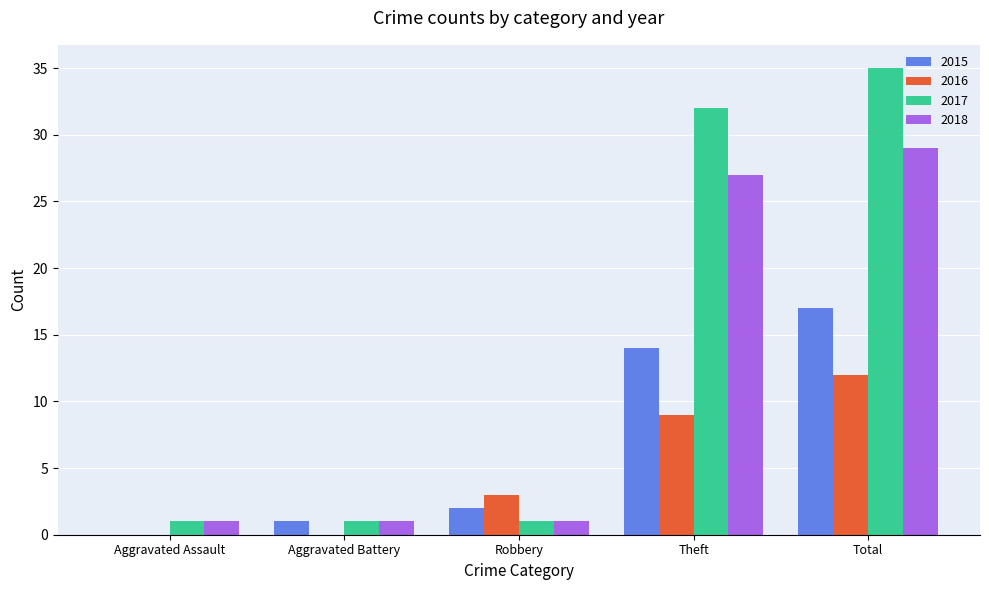

Which category has the highest value in the 2016 series?

Total